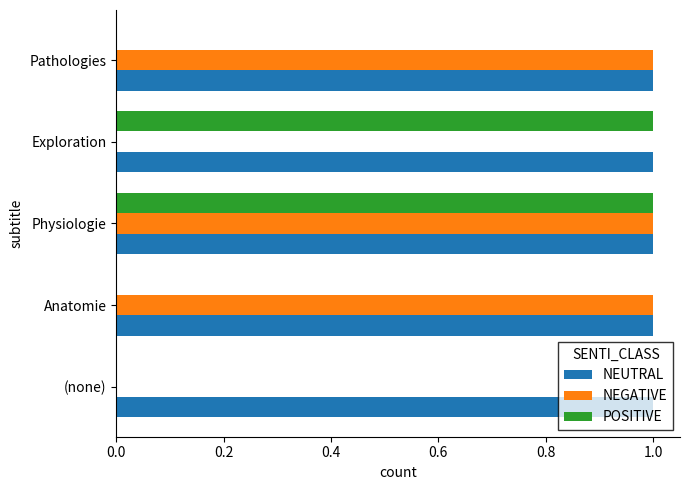

At which category is the sum across all series the highest?

Physiologie